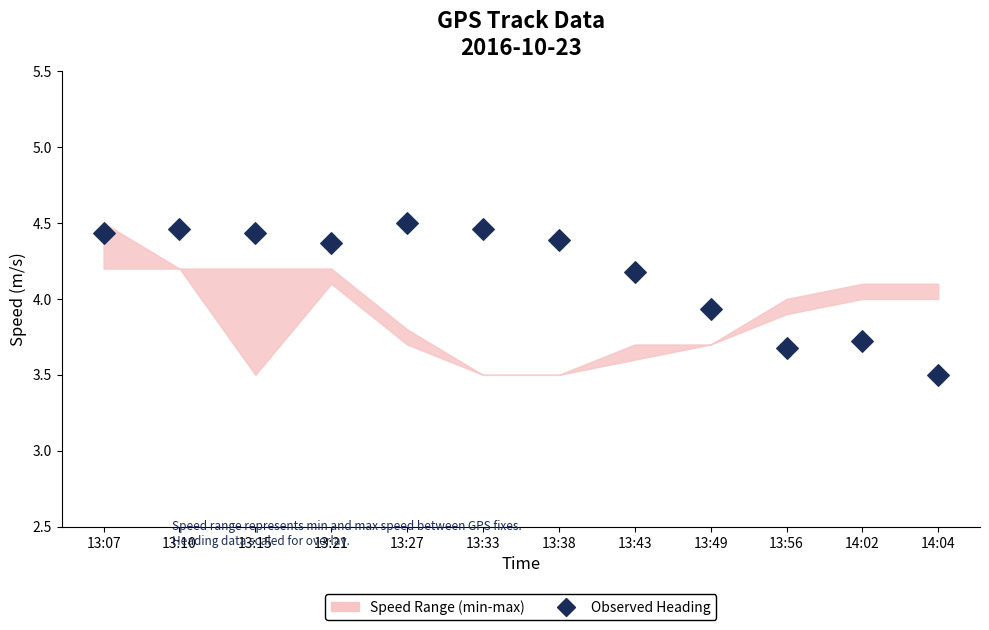

What is the average Y value?

4.2